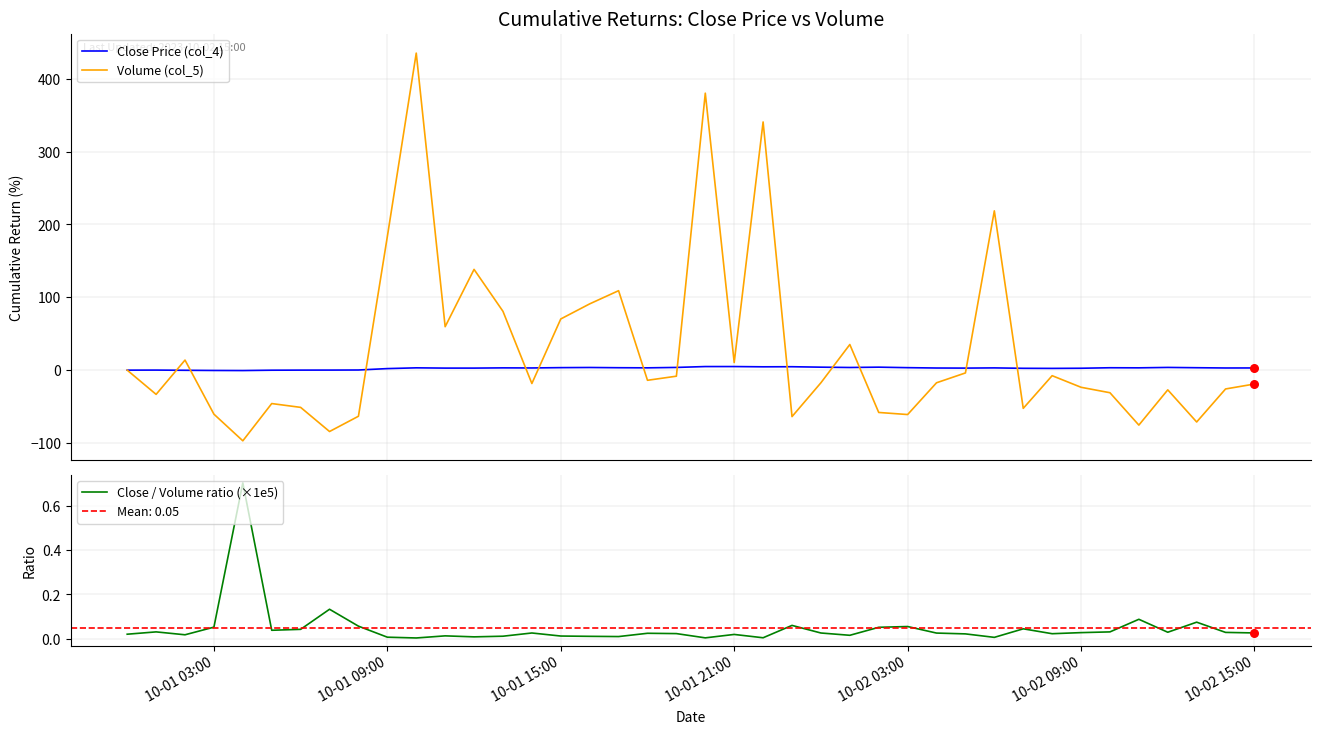

Which series contains the lowest Y value?

Volume (col_5)